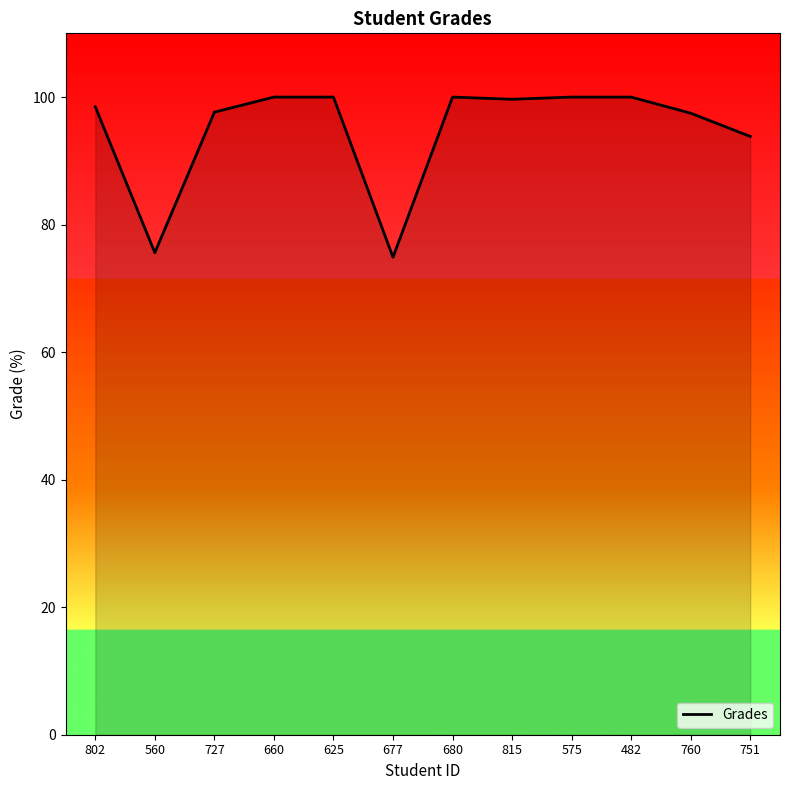

What is the smallest value displayed?

74.9